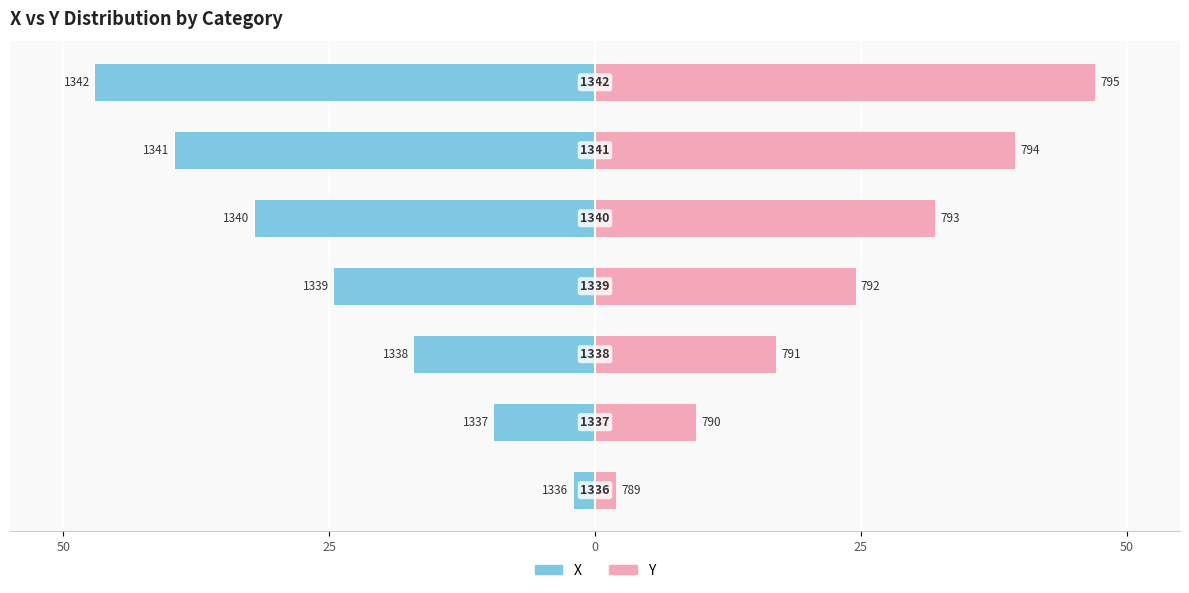

At how many categories does at least one series exceed -44?

7